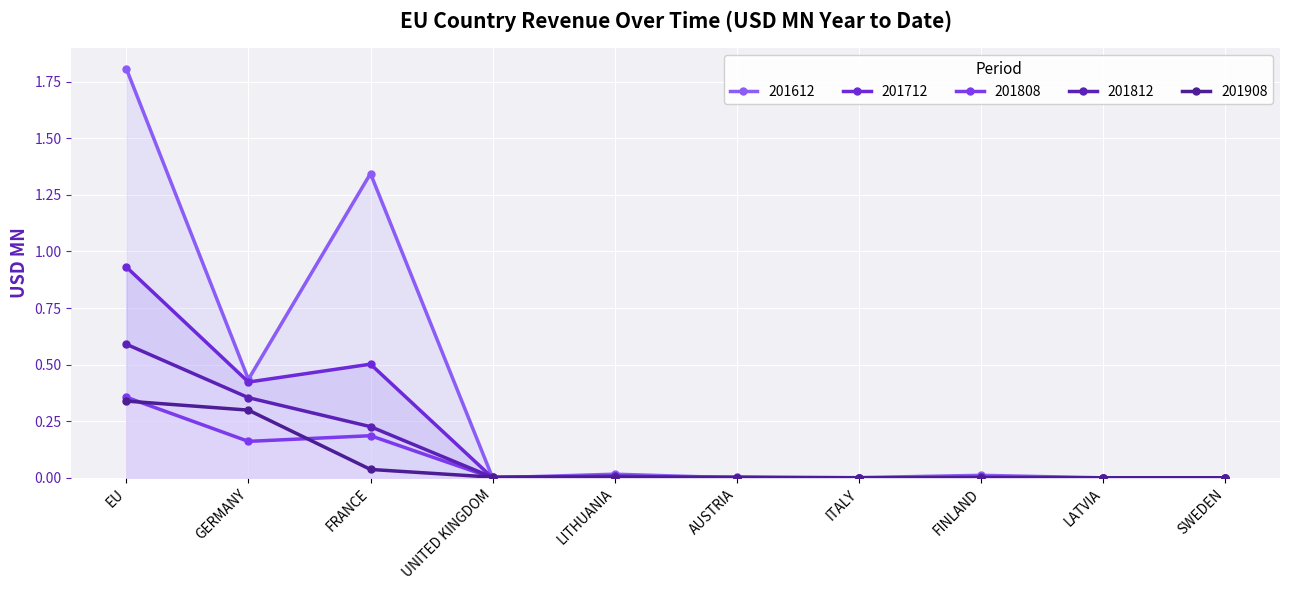

Which series has the largest range (max minus min)?

201612